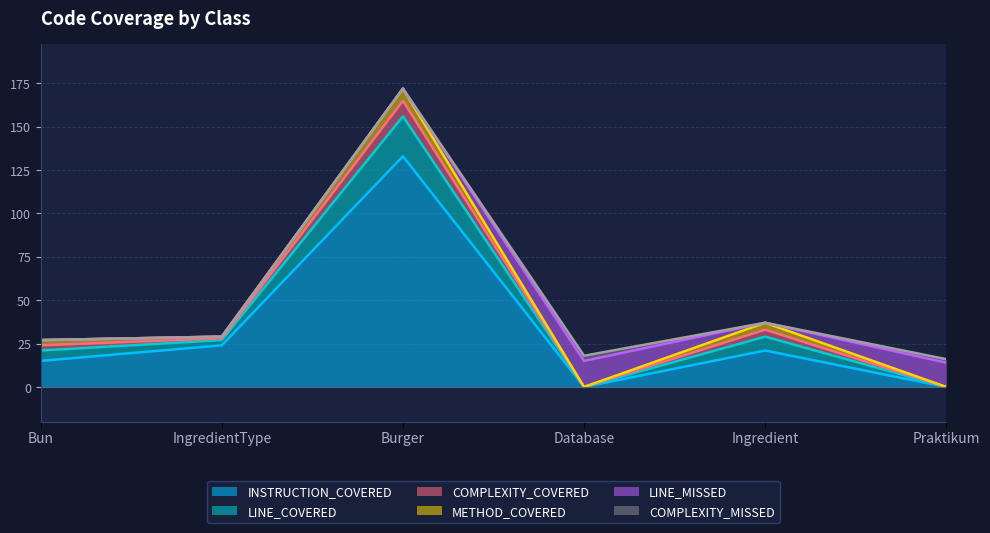

Count the COMPLEXITY_MISSED values in the range 0 to 2.

5